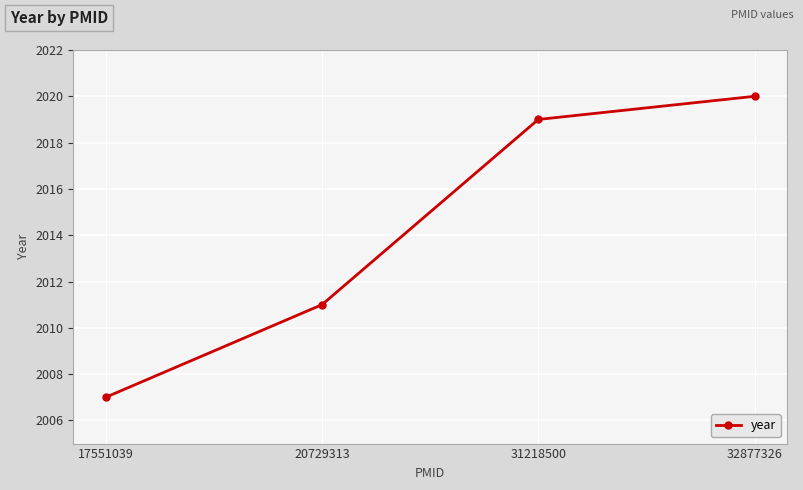

What is the minimum value shown in the chart?

2007